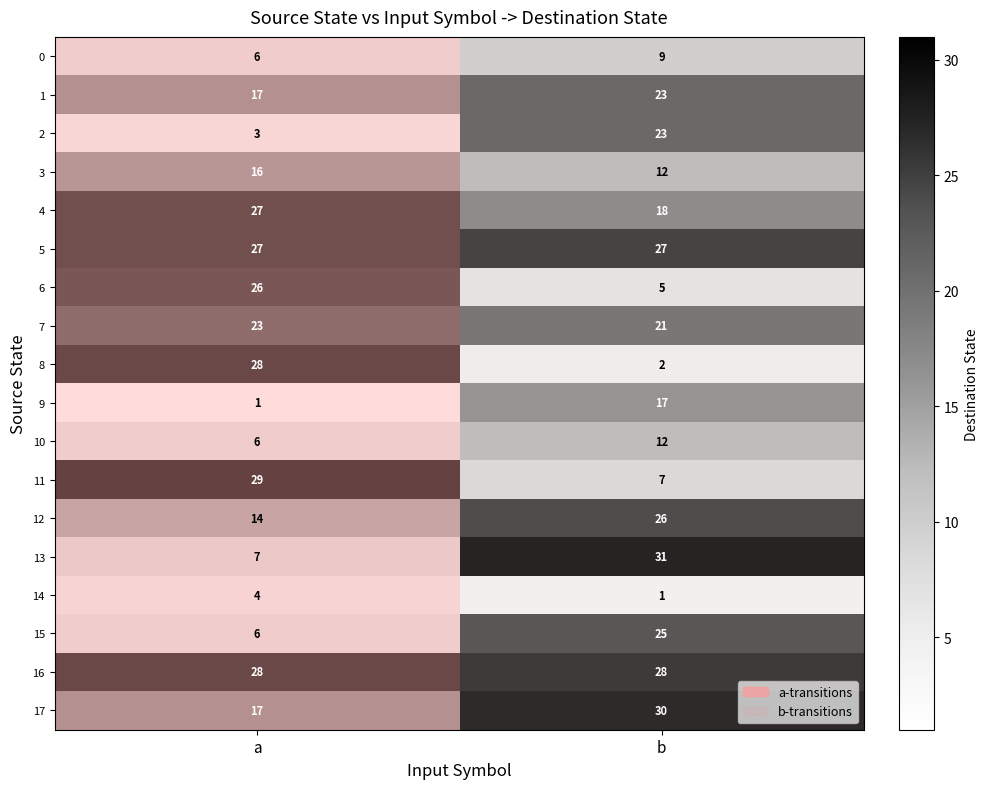

At which label is 1 closest to 20?

a